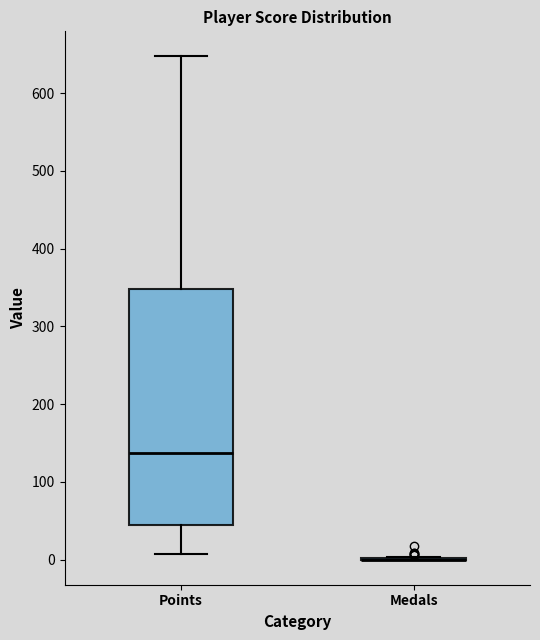

Reading left to right, read every box against the y-axis: the position of its median line, the range the box covers, and the ends of its whiskers. The values are not printed on the chart, so give them approximately, as read against the axis.

Points: median 140, box 40 to 350, whiskers 10 to 650
Medals: box collapsed to a line at 0, whiskers 0 to 0